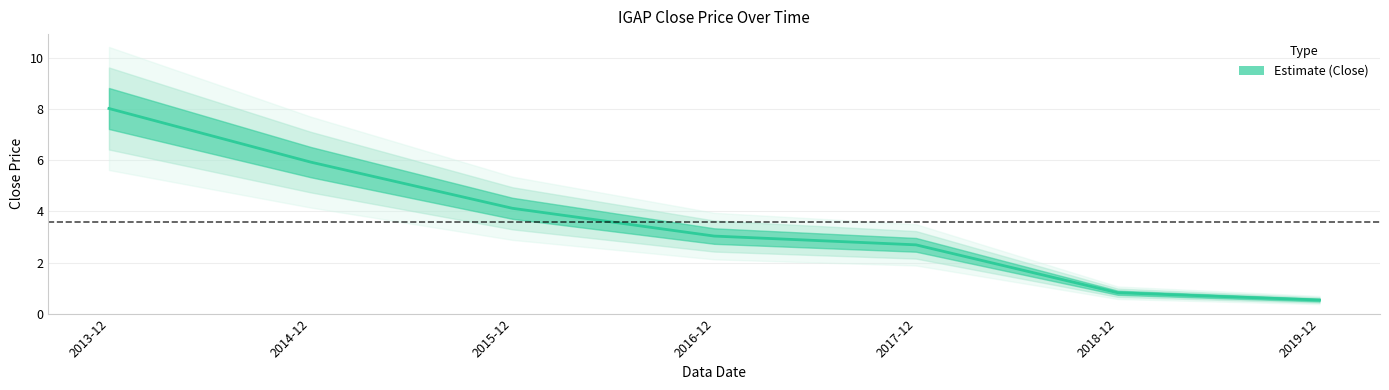

Between 2016-12 and 2015-12, which is larger?

2015-12